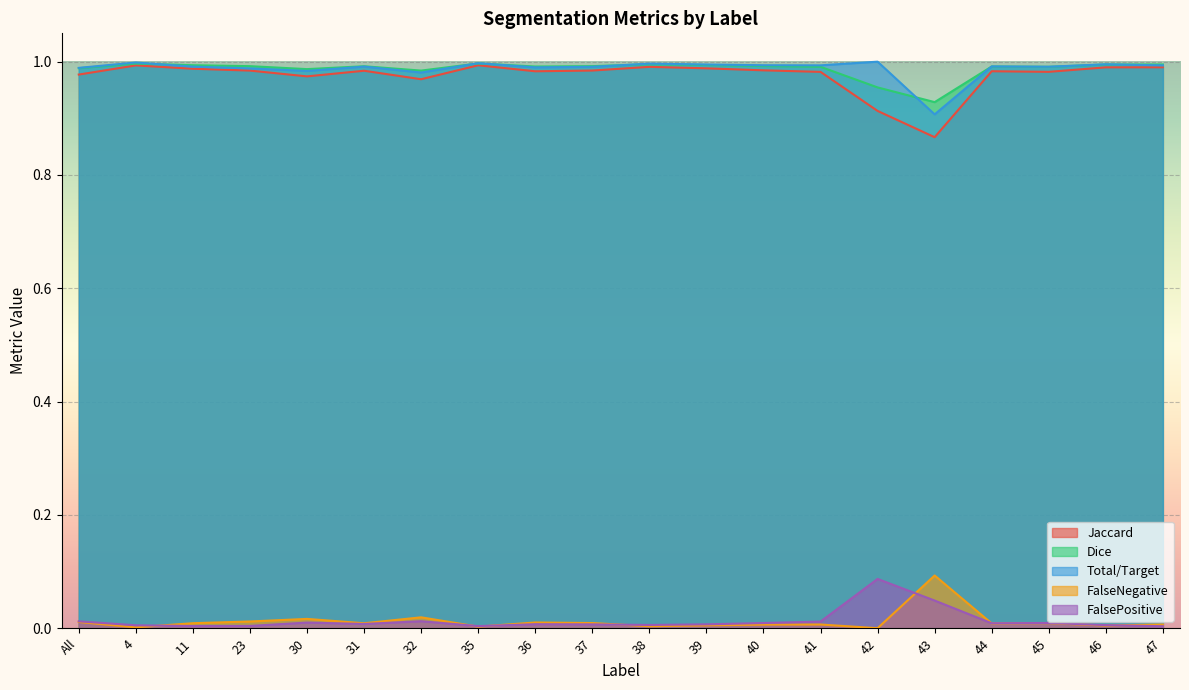

How many distinct data groups are displayed?

5